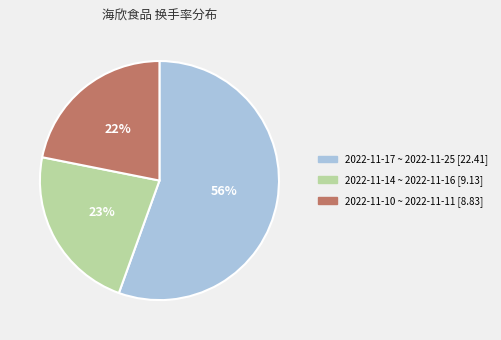

Is there any slice that represents more than half of the pie?

Yes